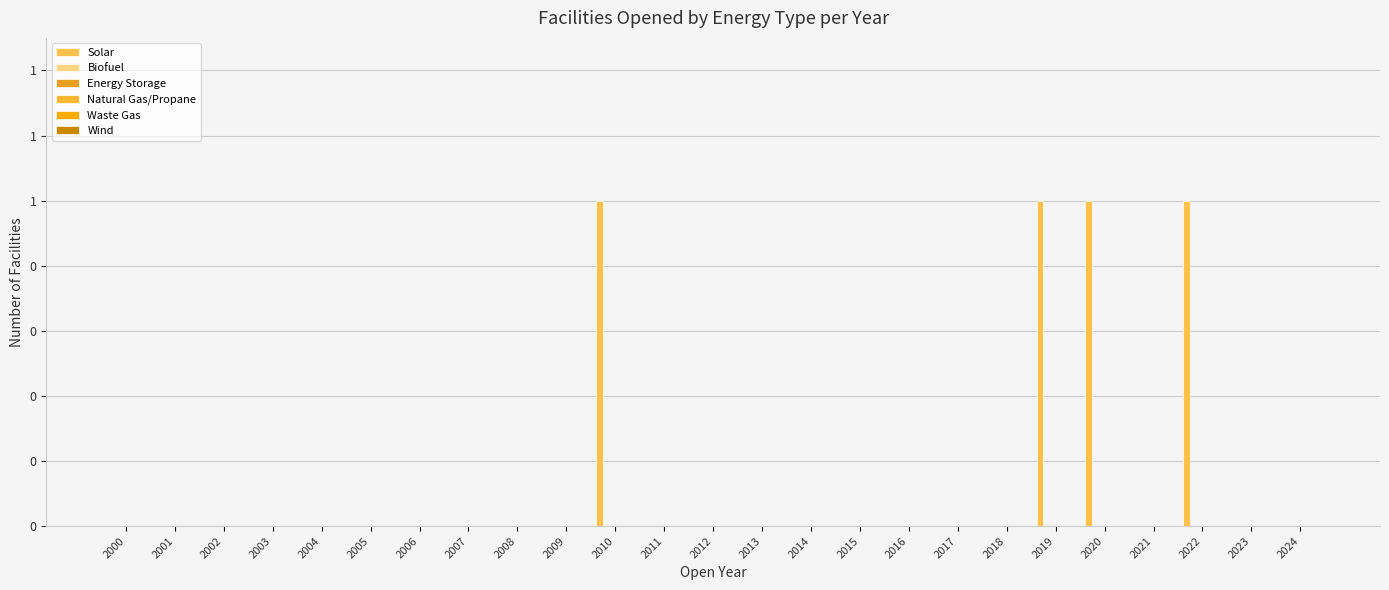

Are the bars horizontal?

No